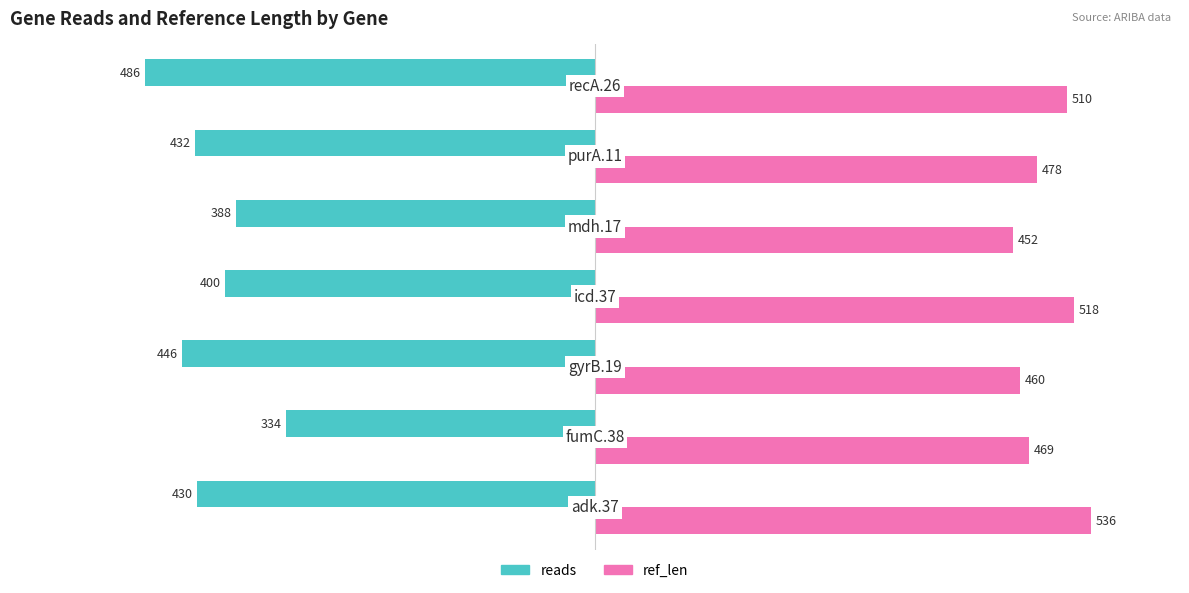

What is the greatest value displayed?

536